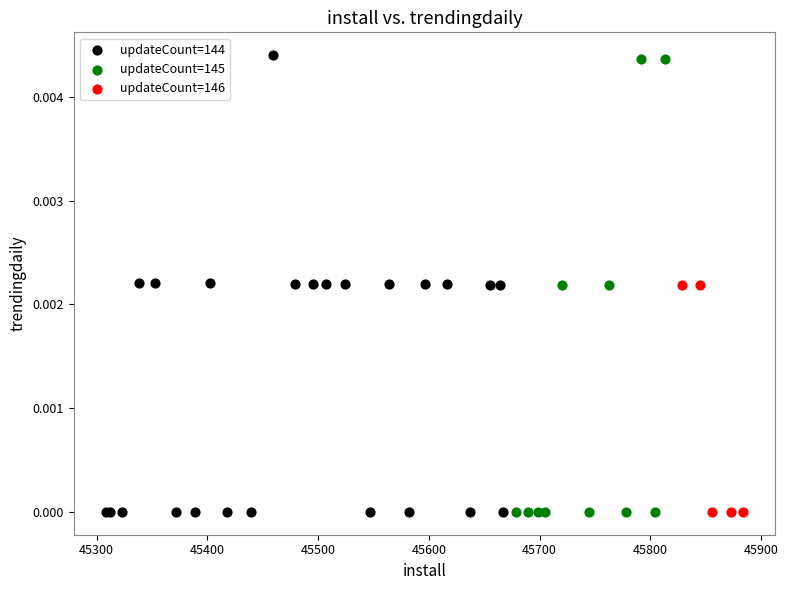

What are all the series names shown in the legend?

updateCount=144, updateCount=145, updateCount=146